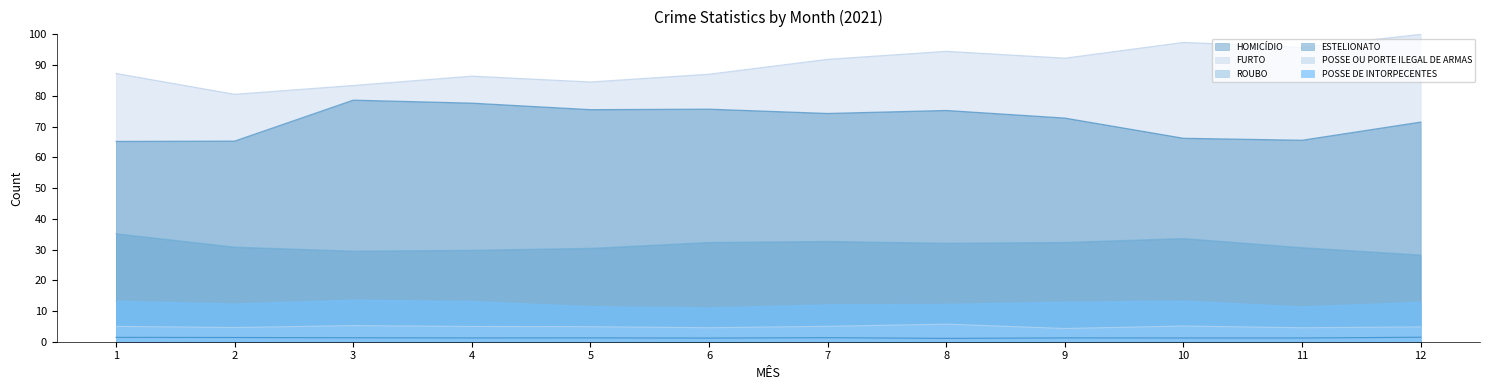

Reading left to right, list all the values displayed in this chart.

HOMICÍDIO: 1.4	1.4	1.3	1.2	1.3	1.2	1.3	1.1	1.2	1.2	1.2	1.5
FURTO: 87.3	80.5	83.4	86.4	84.5	87.0	91.9	94.5	92.3	97.4	95.7	100.0
ROUBO: 35.1	30.8	29.5	29.8	30.4	32.3	32.6	32.0	32.3	33.6	30.6	28.2
ESTELIONATO: 65.2	65.3	78.6	77.6	75.5	75.7	74.3	75.3	72.8	66.2	65.6	71.5
POSSE OU PORTE ILEGAL DE ARMAS: 5.0	4.6	5.3	5.0	4.9	4.6	5.0	5.7	4.3	5.1	4.5	4.8
POSSE DE INTORPECENTES: 13.2	12.3	13.6	13.1	11.5	11.0	12.0	12.2	12.9	13.3	11.4	12.9